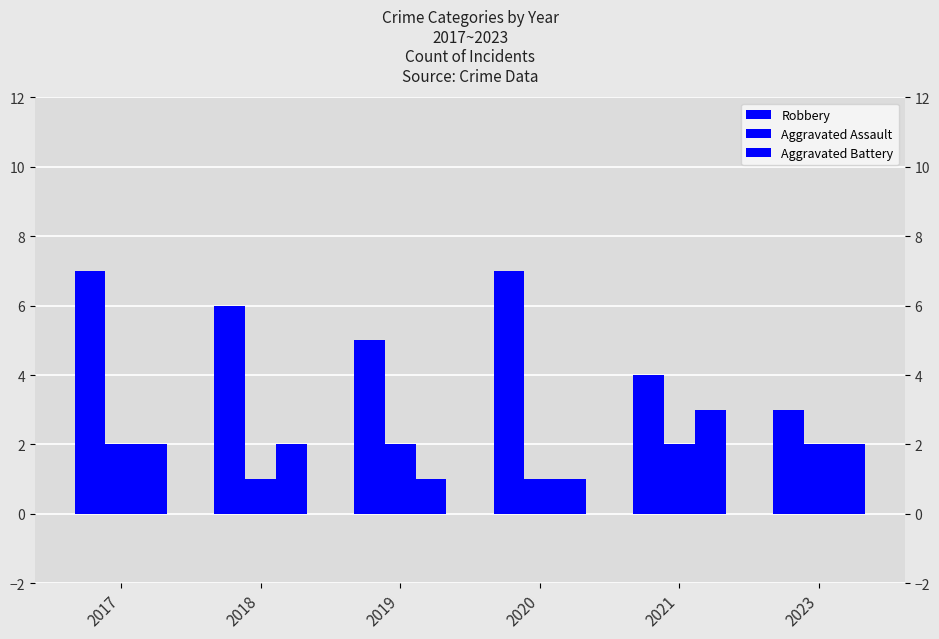

Reading left to right, extract all data points from this chart.

Robbery: 7	6	5	7	4	3
Aggravated Assault: 2	1	2	1	2	2
Aggravated Battery: 2	2	1	1	3	2